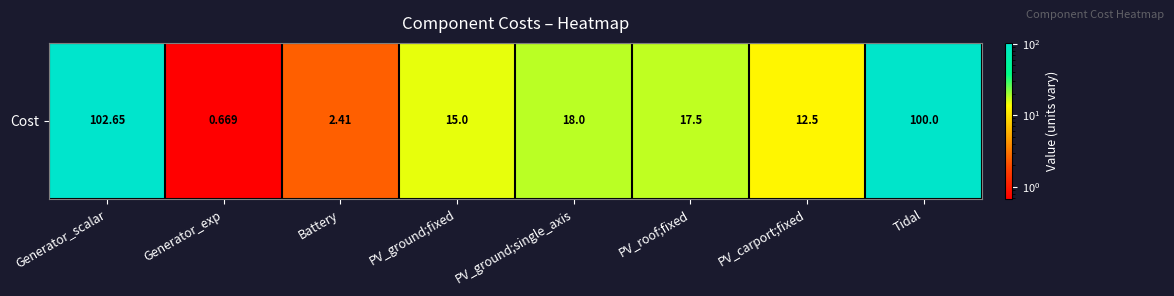

Approximately how many times larger is the value at PV_ground;single_axis compared to PV_ground;fixed?

1.2